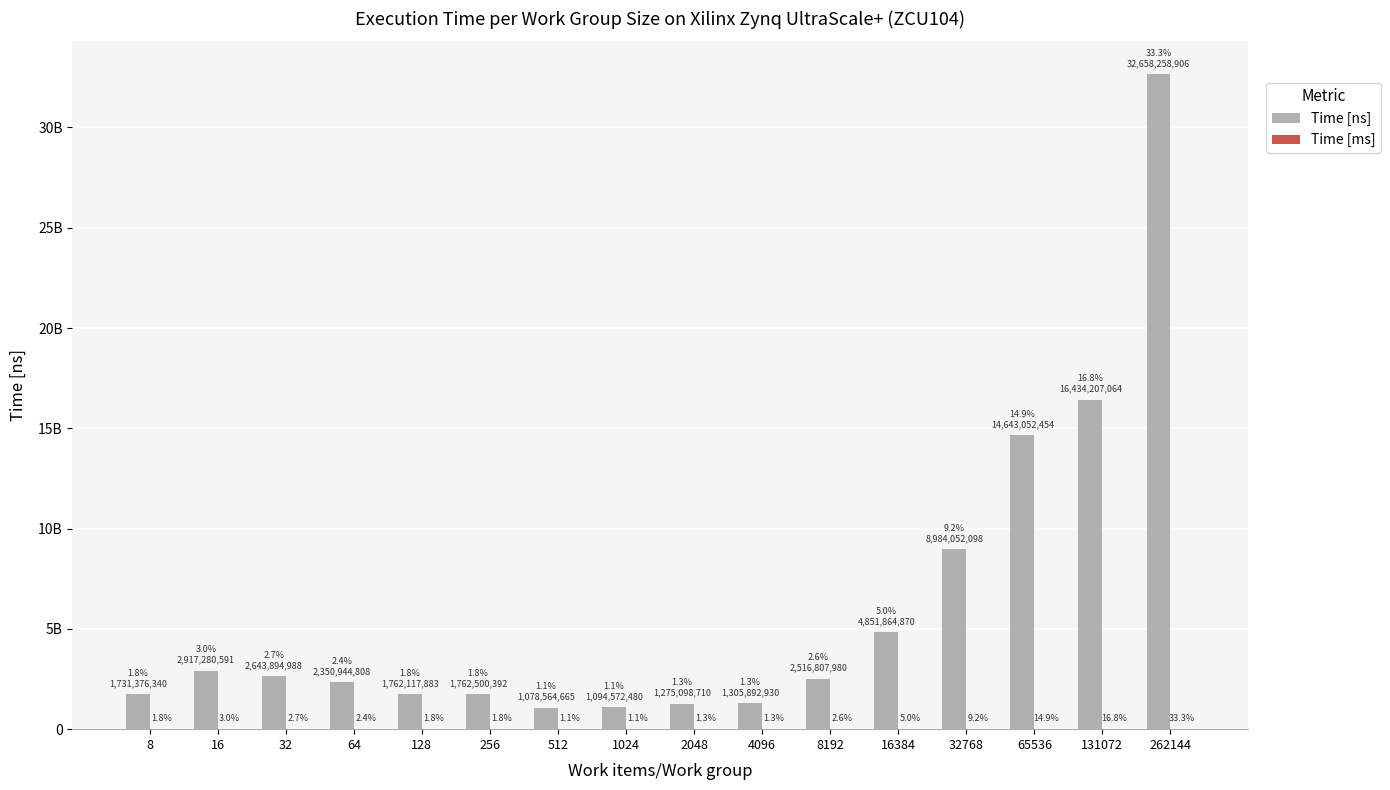

Which label corresponds to the smallest value in the chart?

512